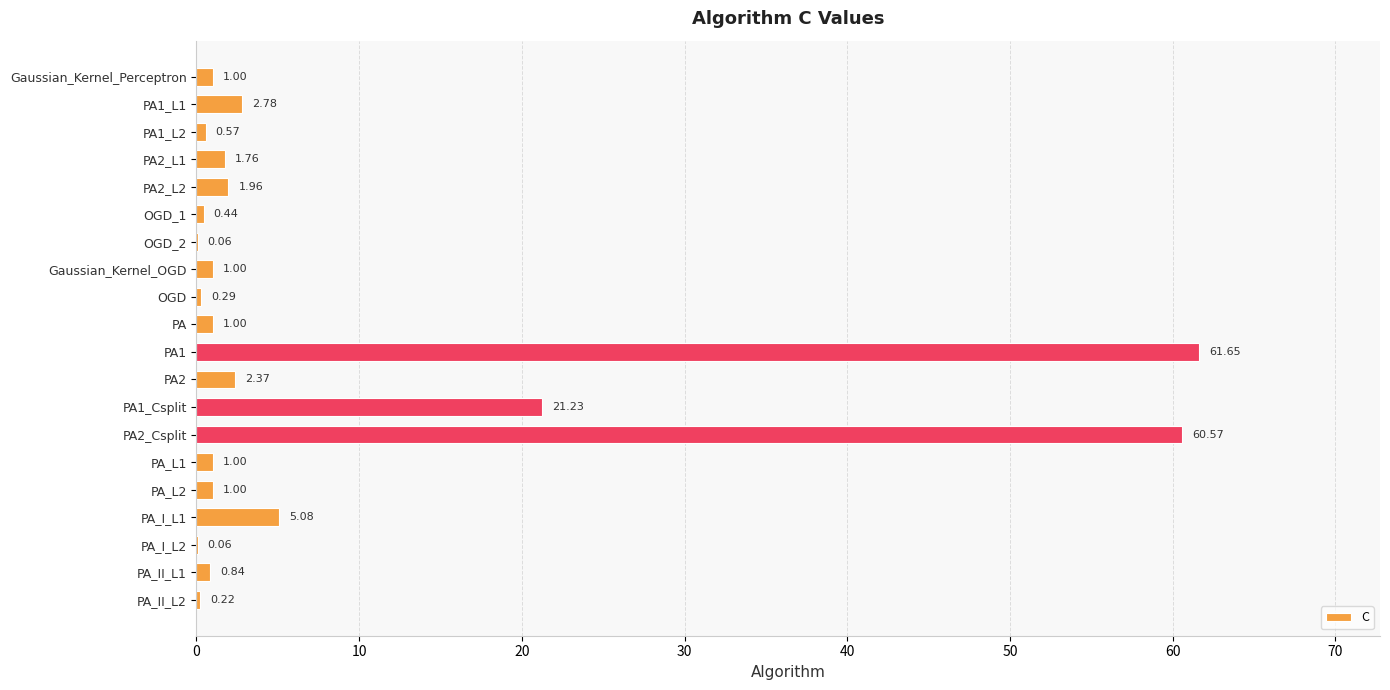

What is the sum of the values at PA2_L2 and Gaussian_Kernel_OGD?

3.0